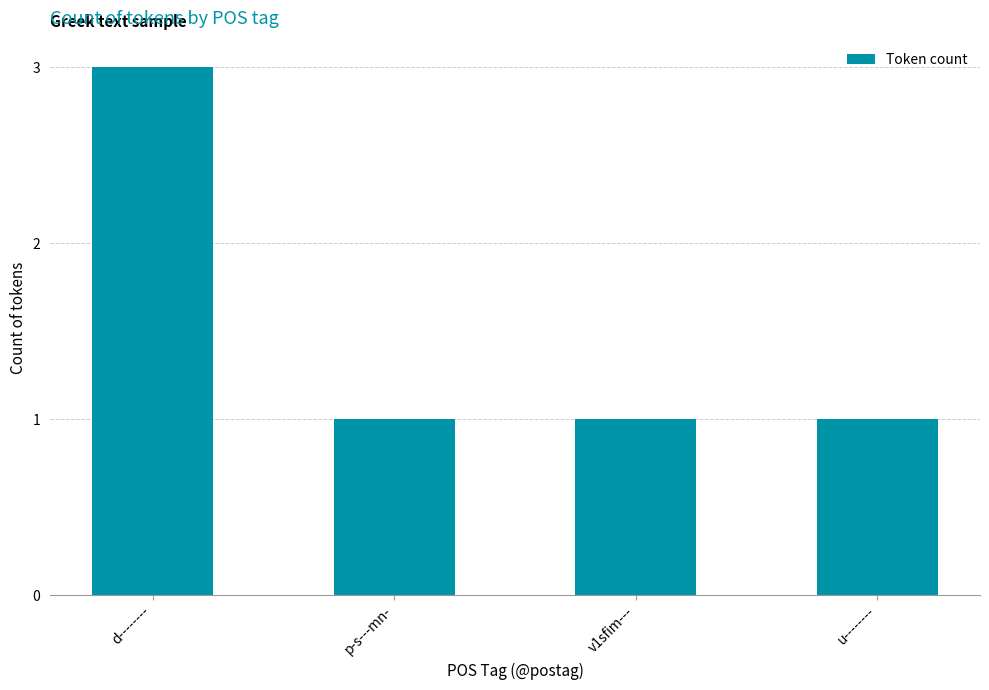

Approximately how many times larger is the value at p-s---mn- compared to v1sfim---?

1.0